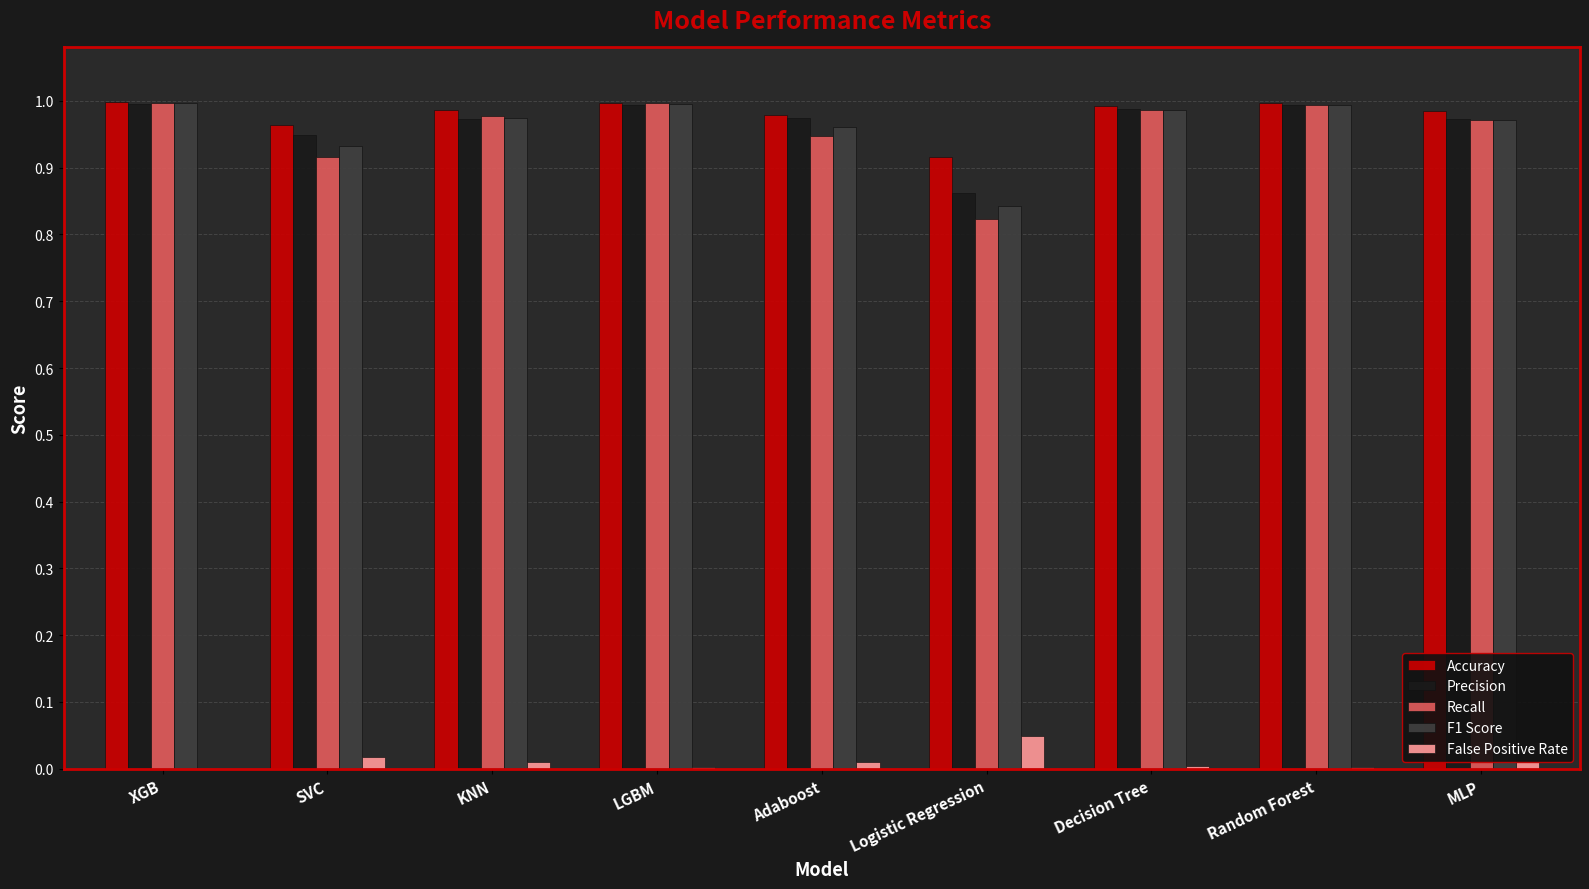

Does the chart contain stacked bars?

No